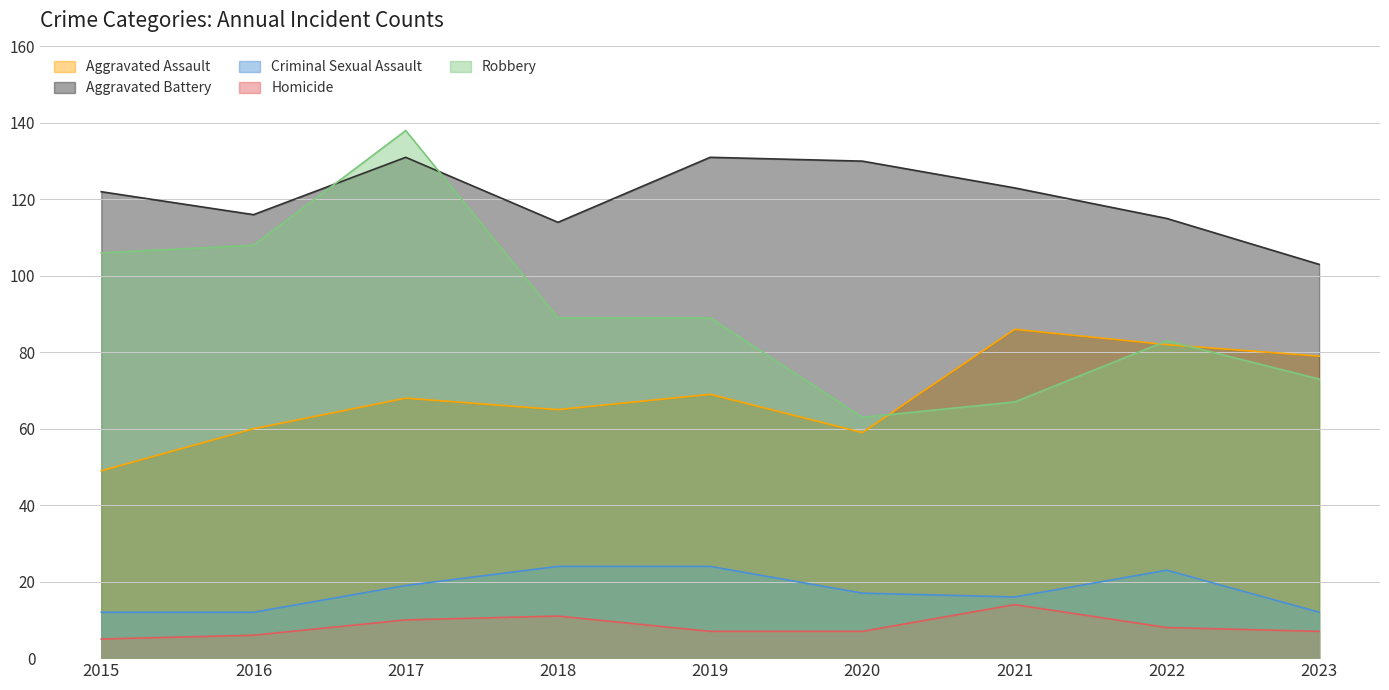

At which category is the sum across all series the highest?

2017